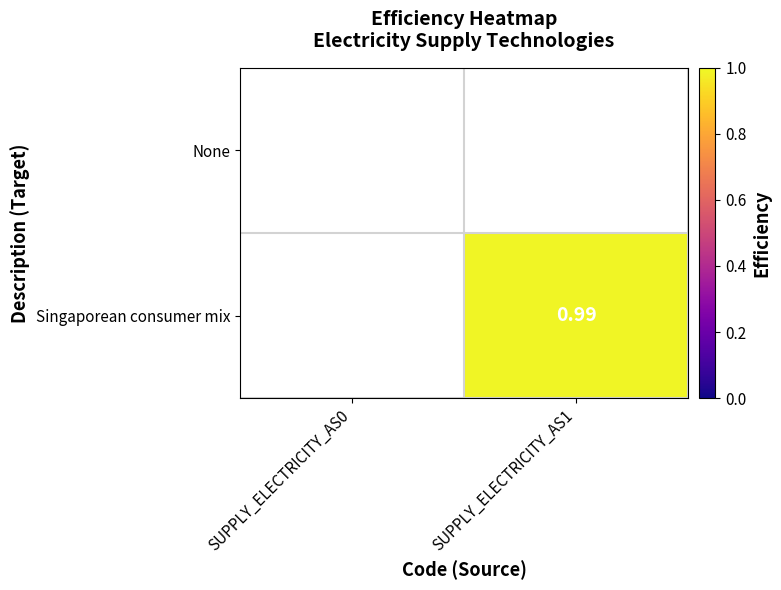

At which category is the sum across all series the highest?

SUPPLY_ELECTRICITY_AS1